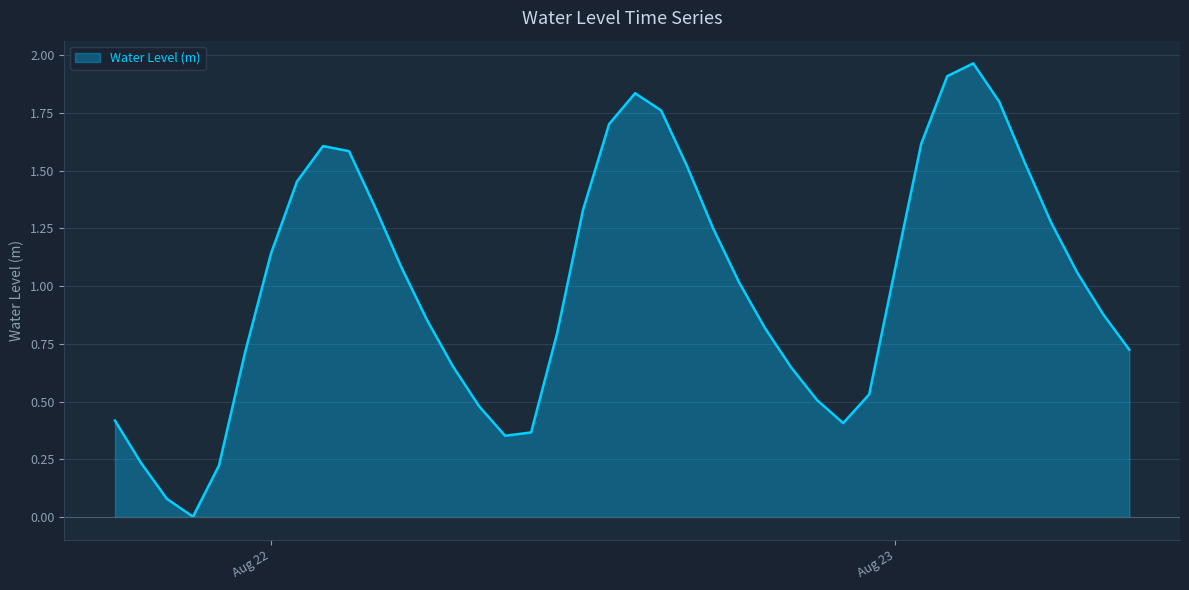

Where is the first local minimum?

2023-08-21 21:00:00